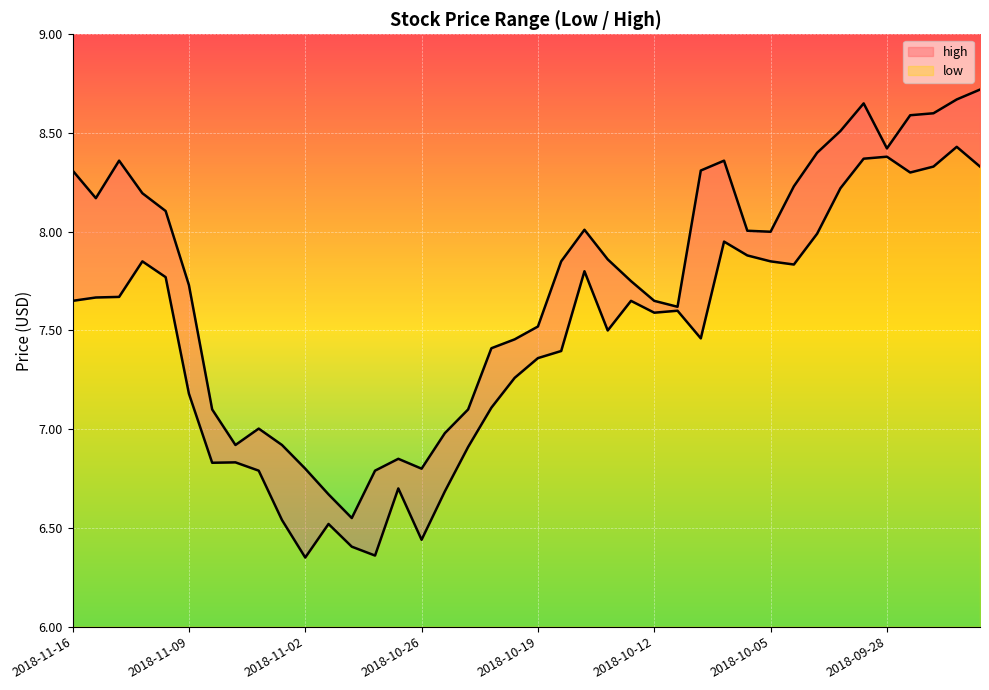

What is the difference between the highest and lowest values at 2018-11-06?

0.2